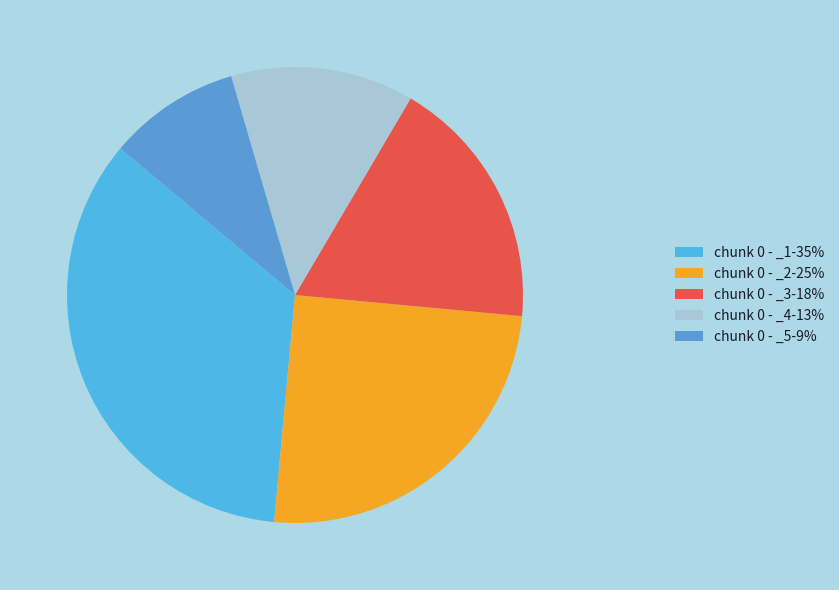

How many slices are in this pie chart?

5